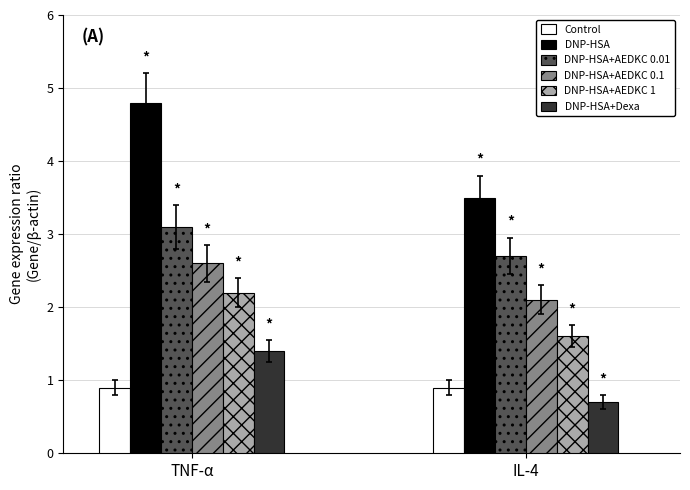

List the labels in order of DNP-HSA+AEDKC 0.1 value, largest first.

TNF-α, IL-4